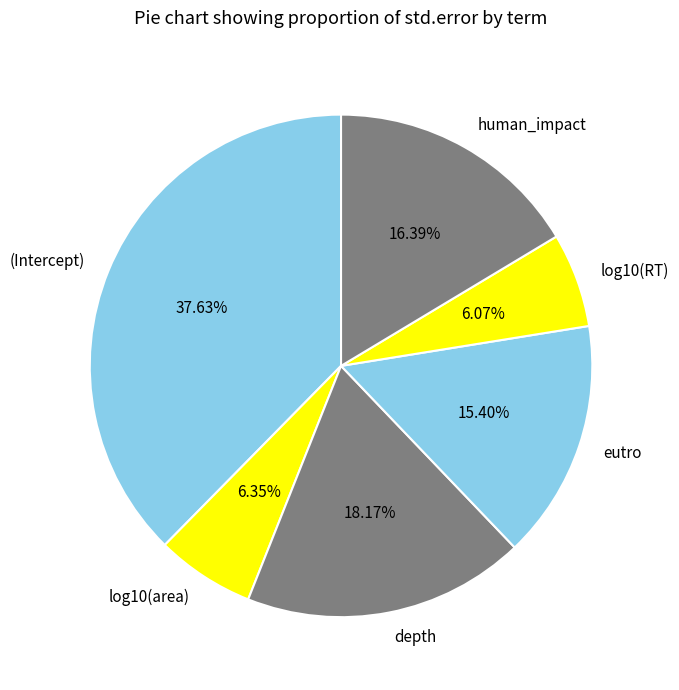

Is it true that depth is 18% of the pie?

True